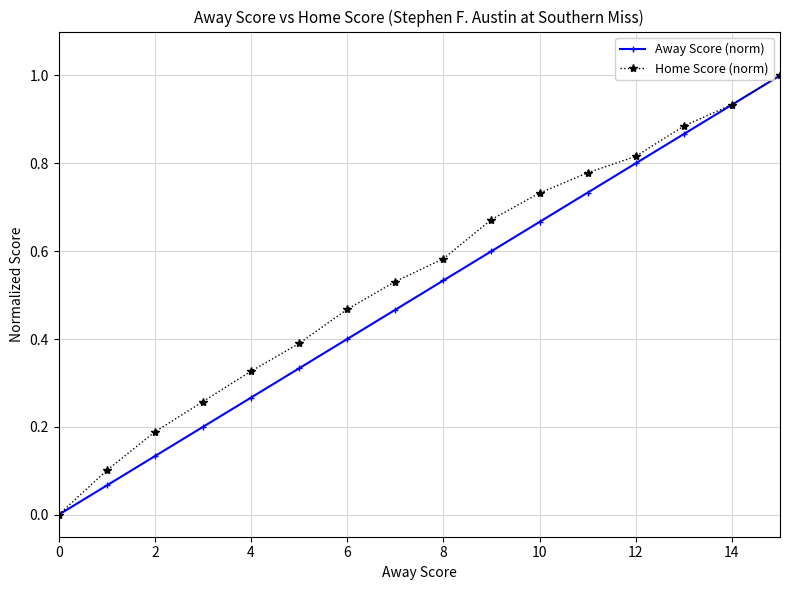

Which series has the largest range (max minus min)?

Home Score (norm)